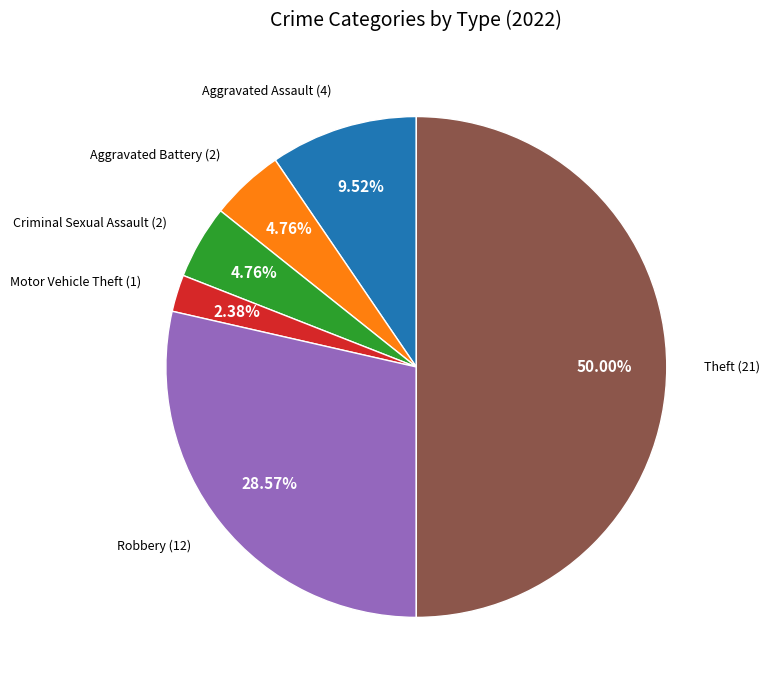

How many segments does this pie chart have?

6